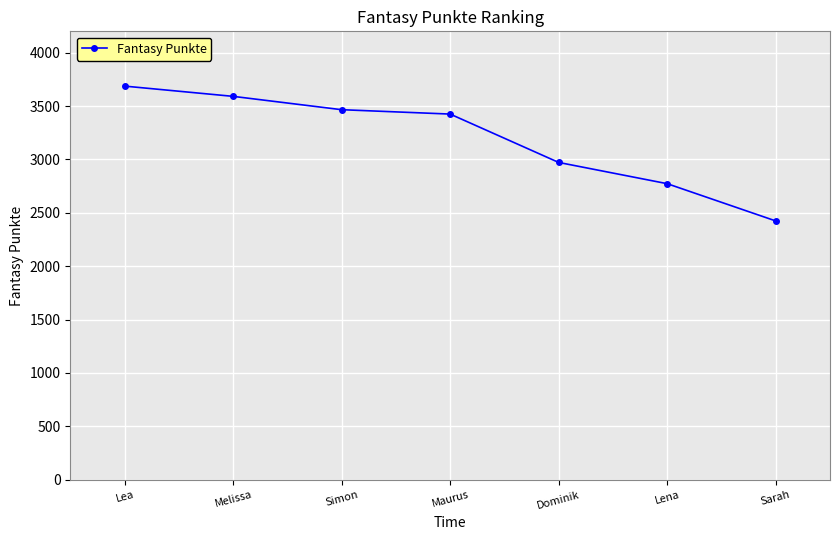

Does the chart have visible grid lines?

Yes